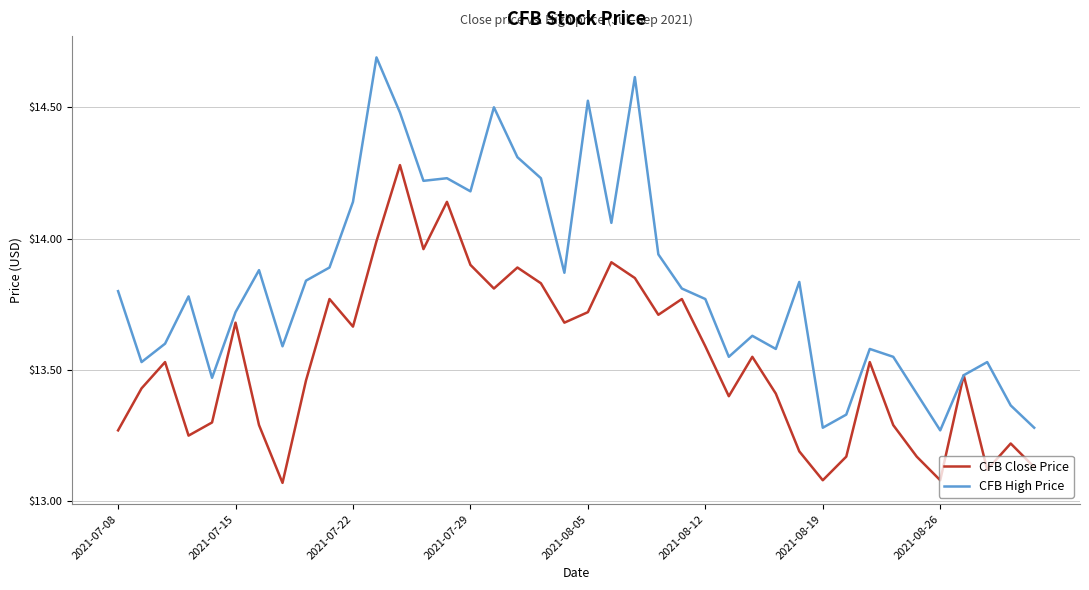

Rank the series by their average value, from lowest to highest.

CFB Close Price, CFB High Price